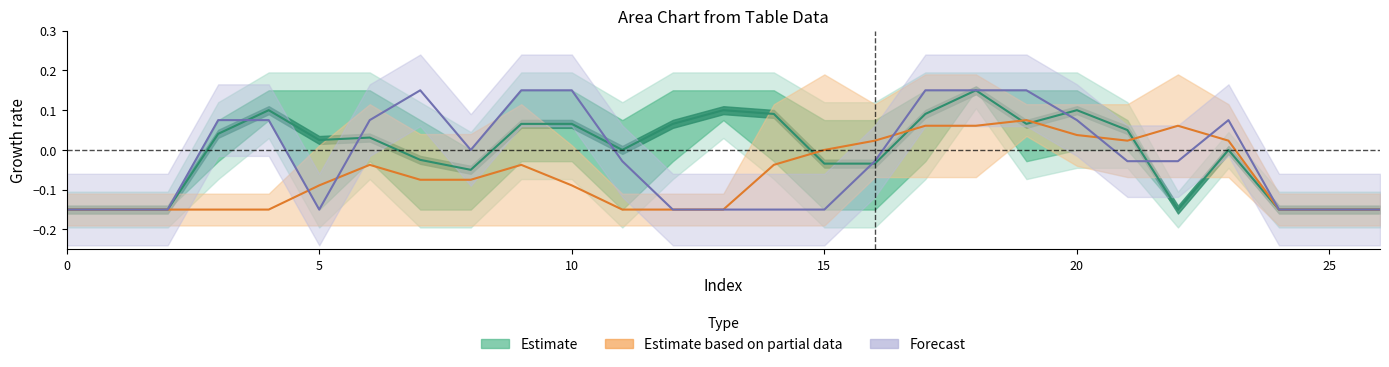

How many values in Estimate based on partial data are above zero?

8